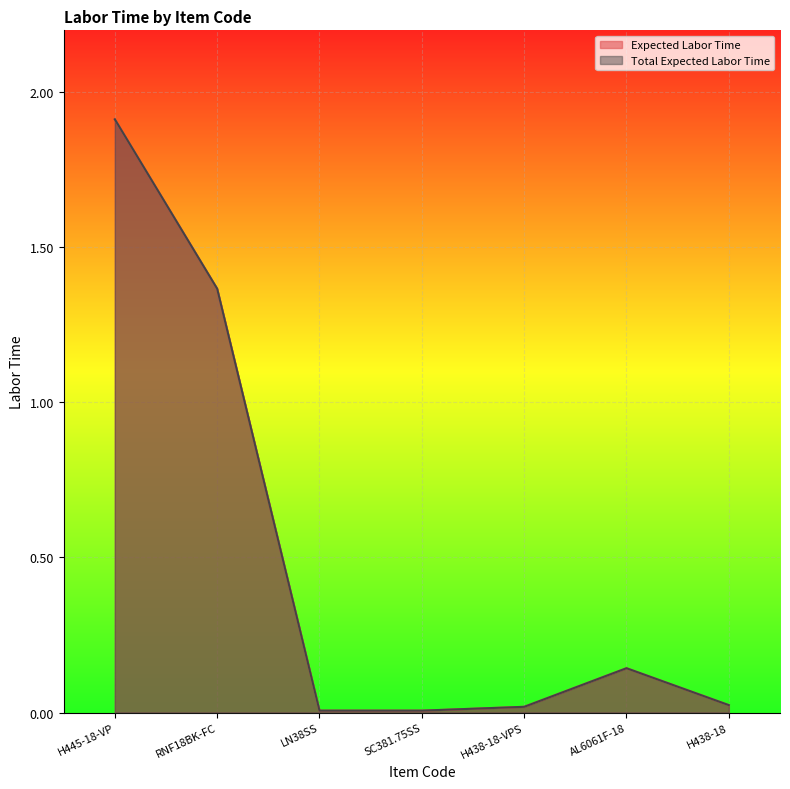

Between SC381.75SS and RNF18BK-FC, which is larger?

RNF18BK-FC